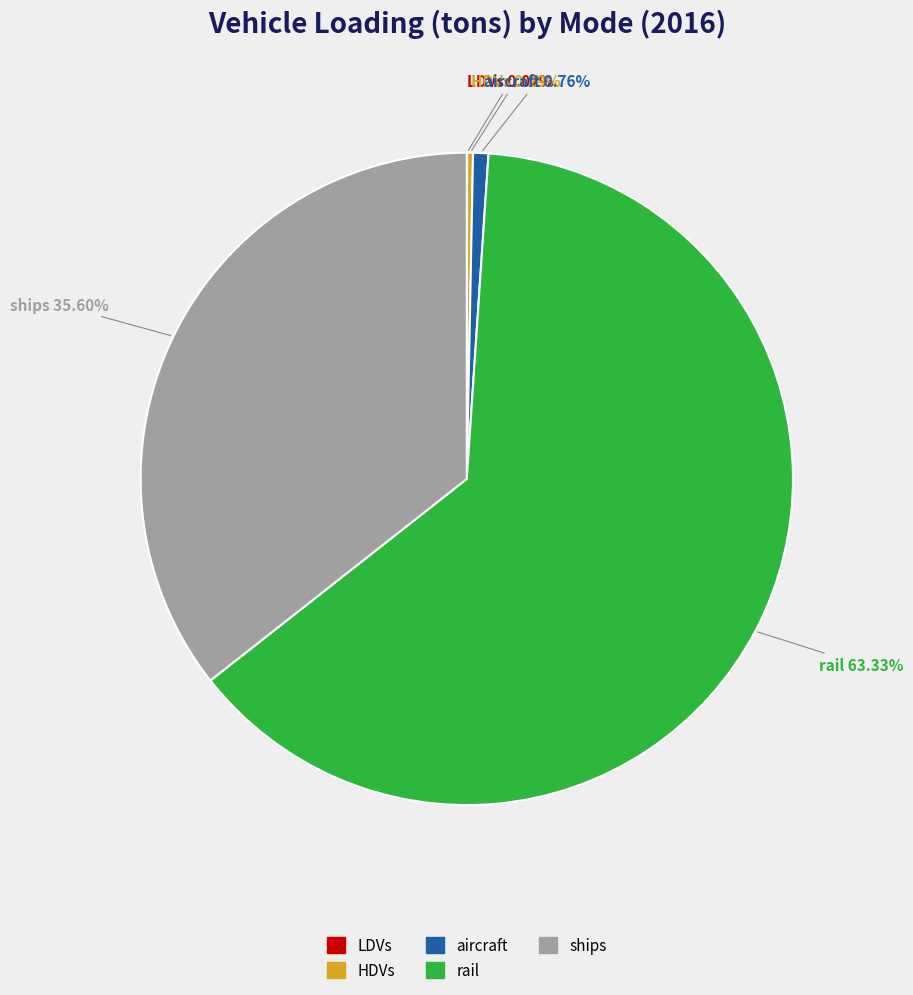

Which slice is the largest?

rail